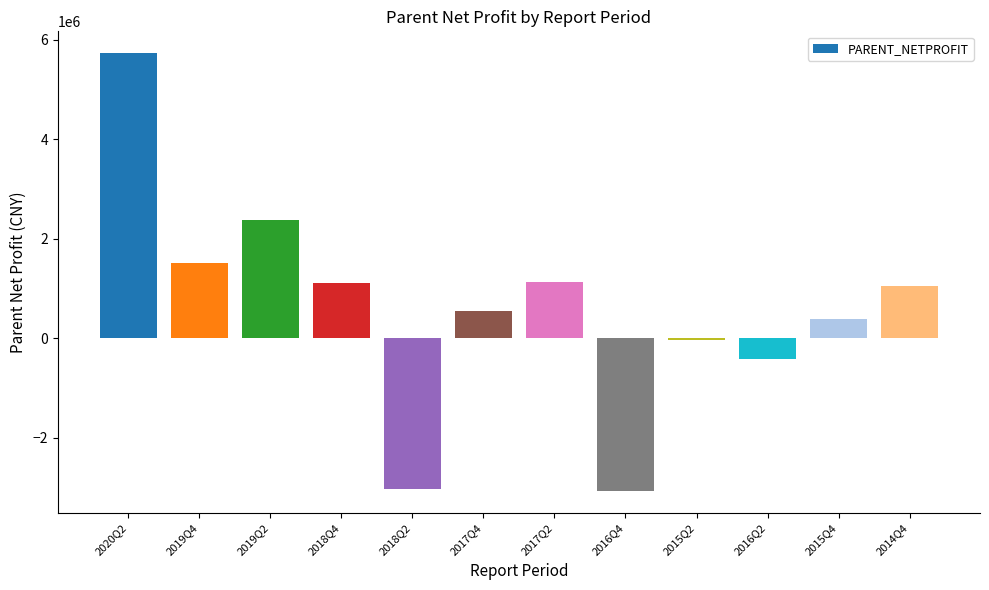

What is the difference between the maximum and minimum values?

8800018.4